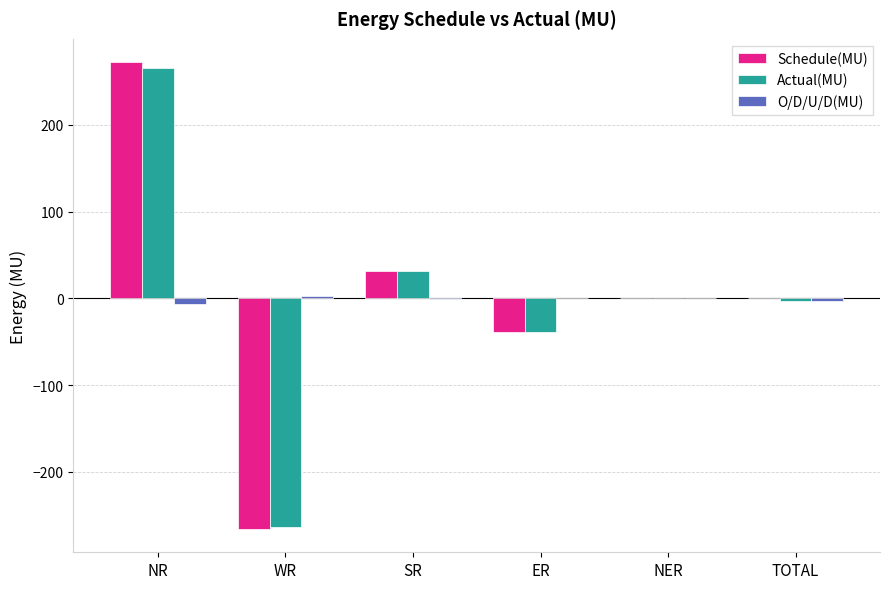

How many series are shown in this chart?

3